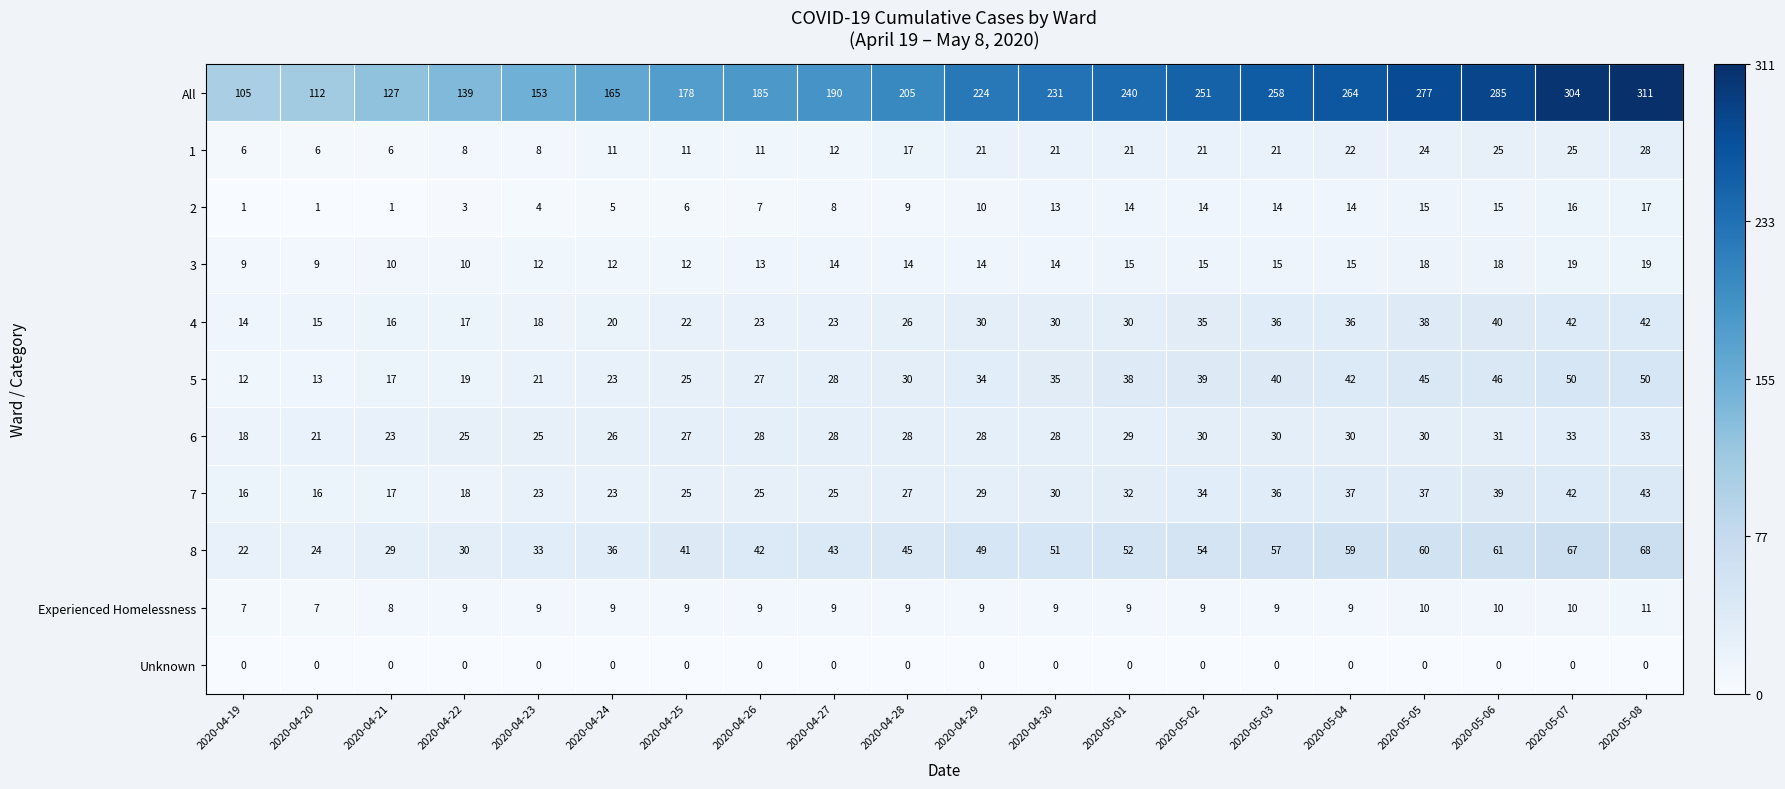

True or false: 4 has a value of 18 at 2020-04-23.

True